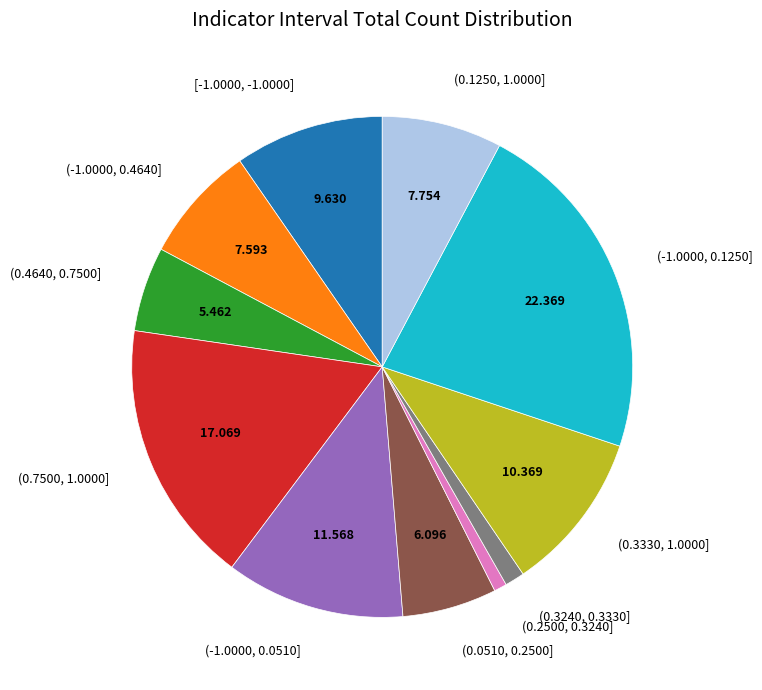

Is there any slice that represents more than half of the pie?

No